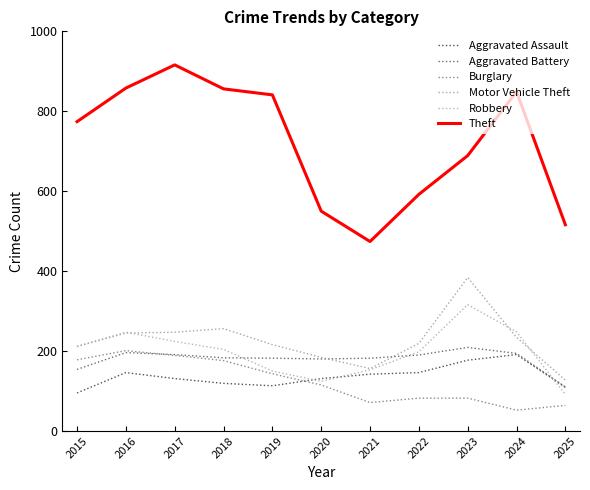

What is the sum of all Theft values?

7915